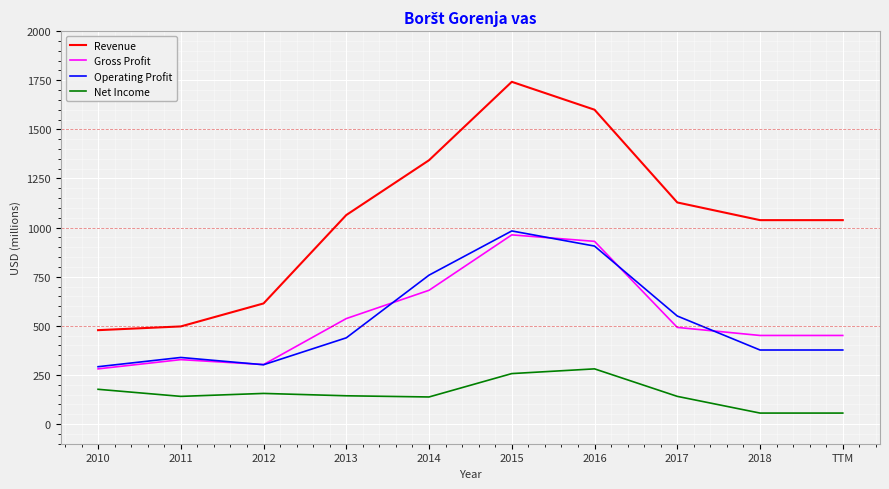

How many categories are shown in the chart?

10